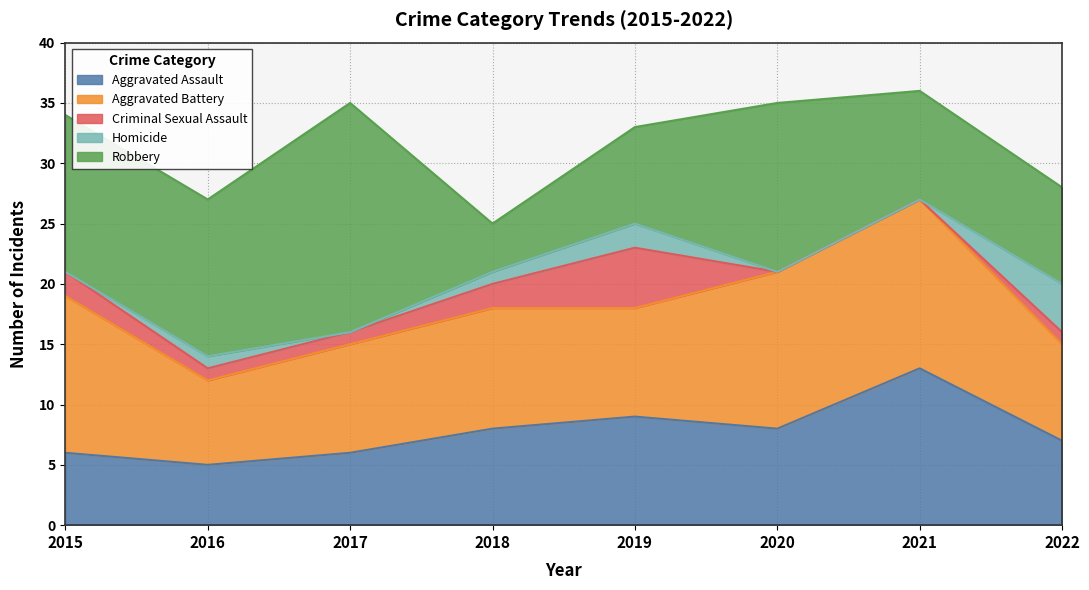

What are all the series names shown in the legend?

Aggravated Assault, Aggravated Battery, Criminal Sexual Assault, Homicide, Robbery